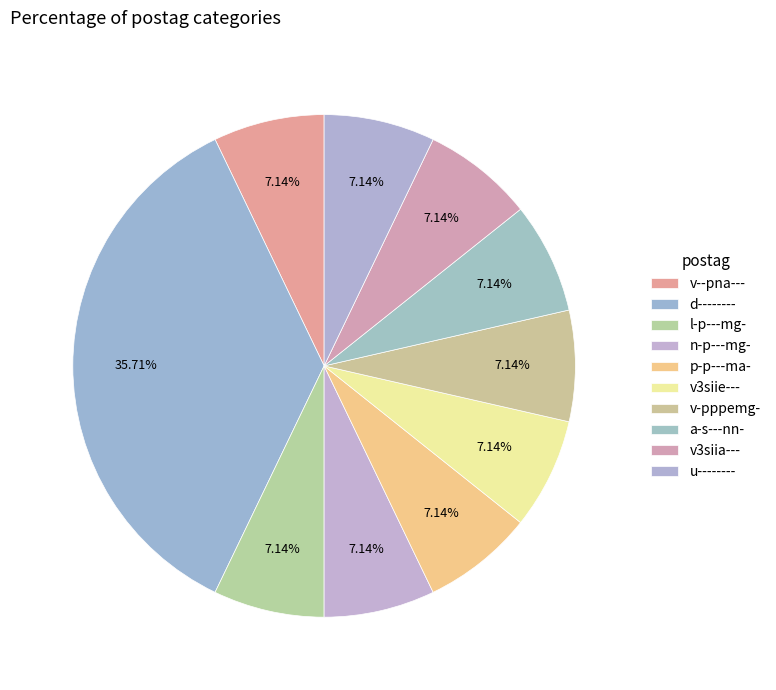

Does any single category account for the majority?

No